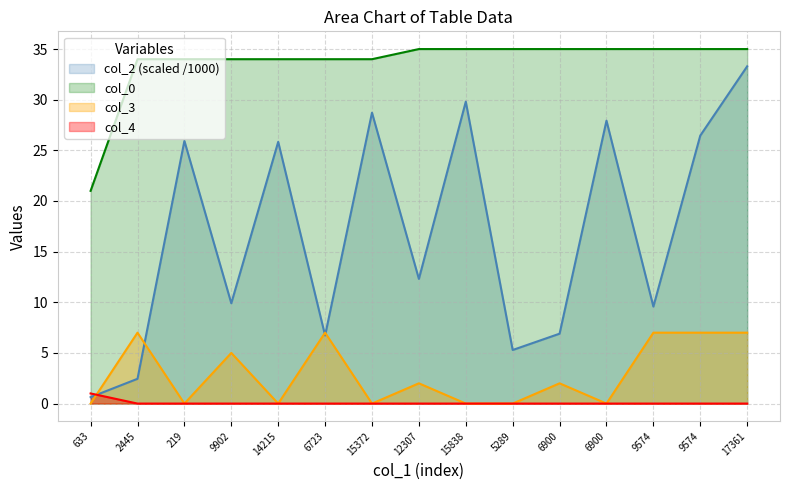

What is the label of the 8th point from the left?

12307